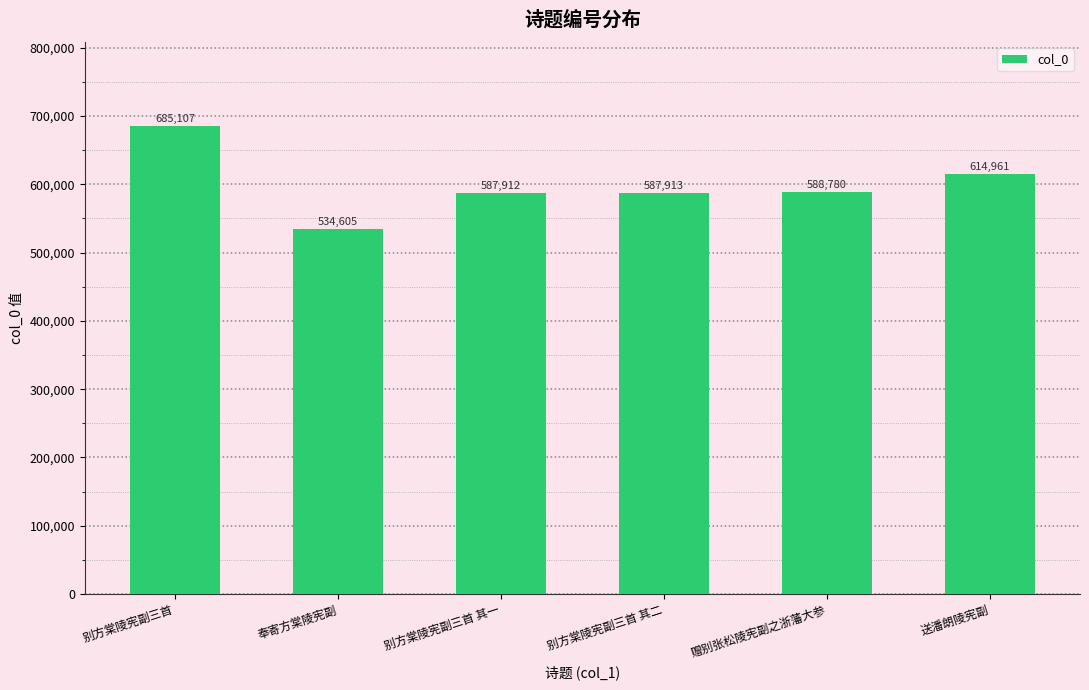

Reading left to right, what are all the values shown in this chart?

别方棠陵宪副三首=685107	奉寄方棠陵宪副=534605	别方棠陵宪副三首 其一=587912	别方棠陵宪副三首 其二=587913	赠别张松陵宪副之浙藩大参=588780	送潘朗陵宪副=614961